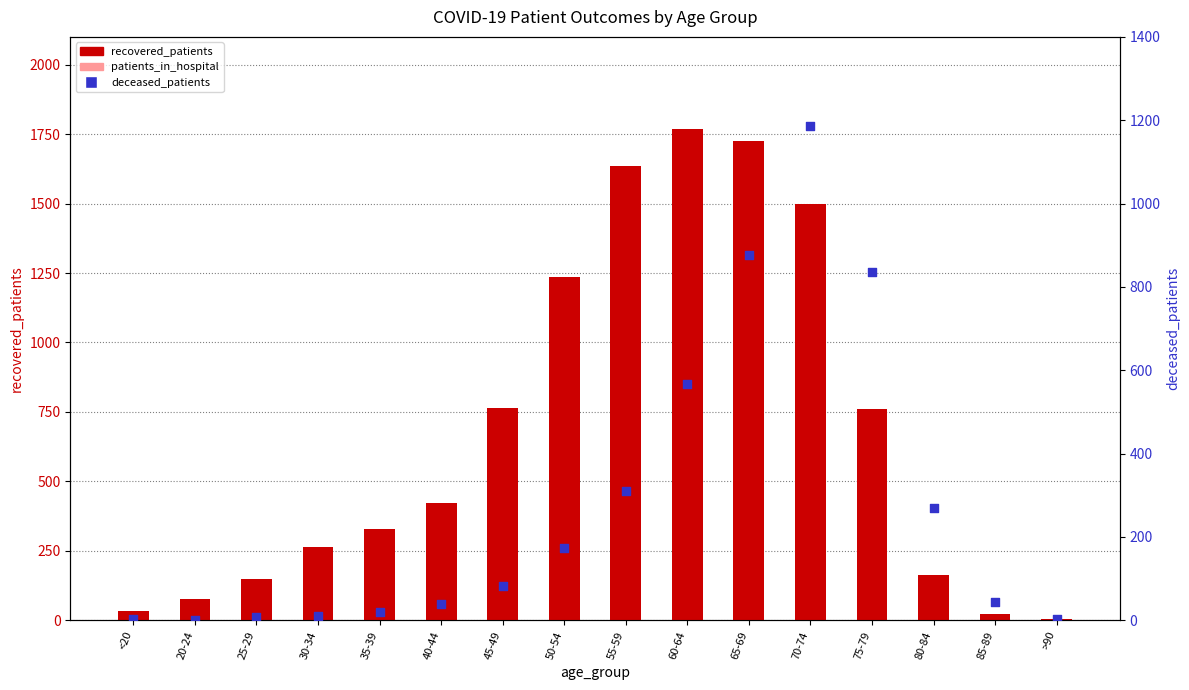

Which series contains the lowest Y value?

patients_in_hospital